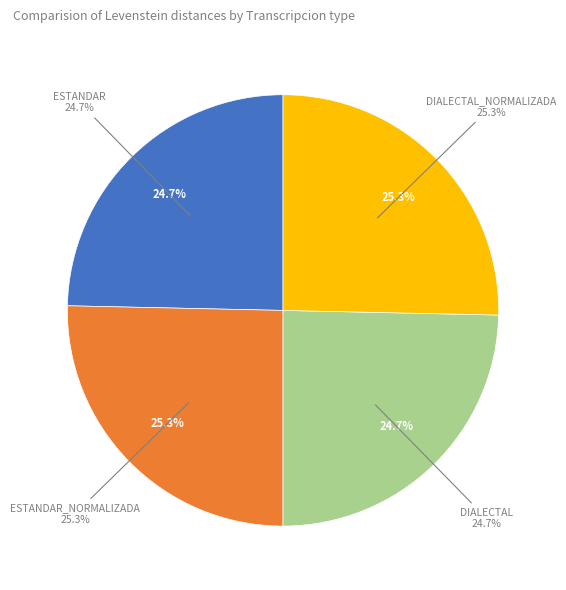

Is there a majority slice in this chart?

No